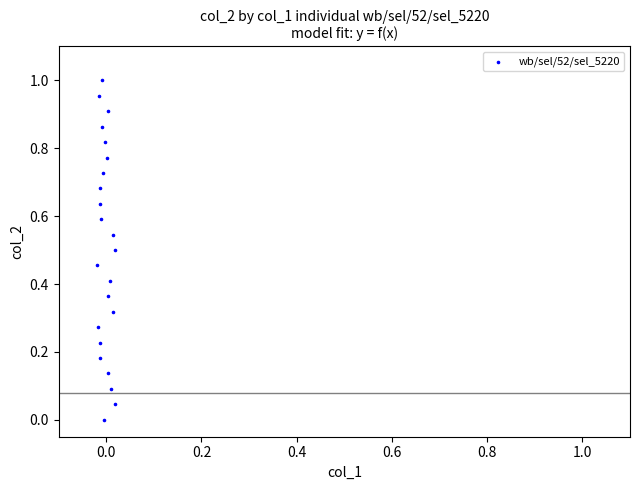

How many points are shown in the scatter plot?

23